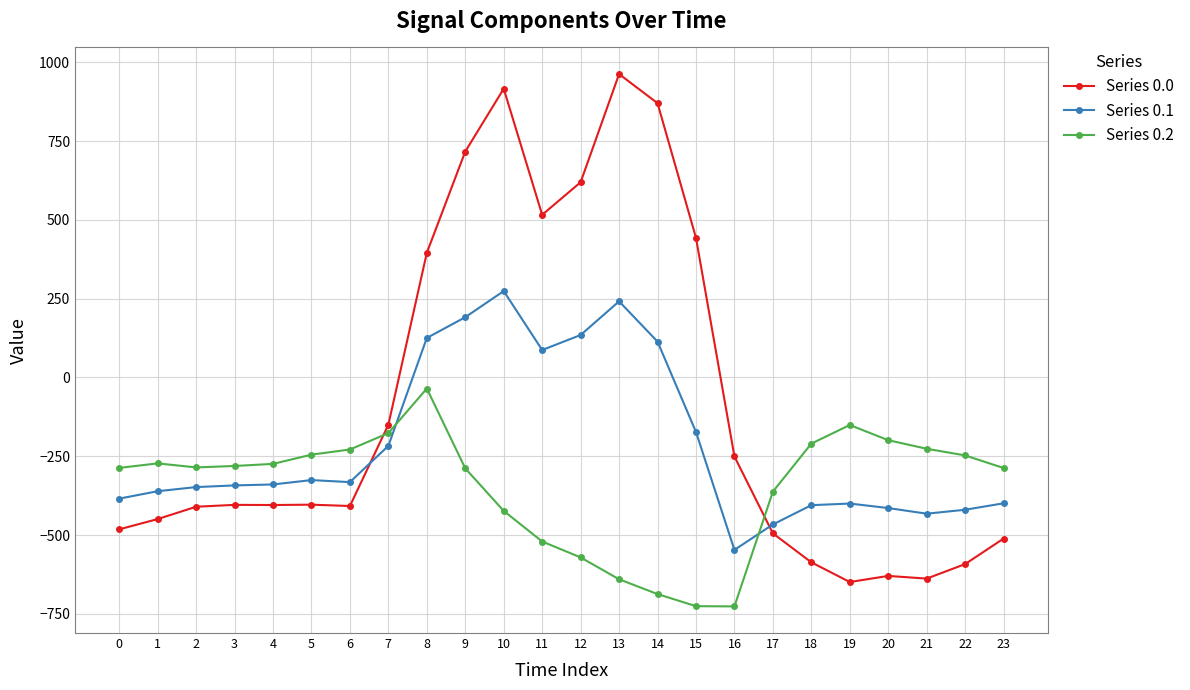

What is the difference between the highest and lowest values at 22?

344.8